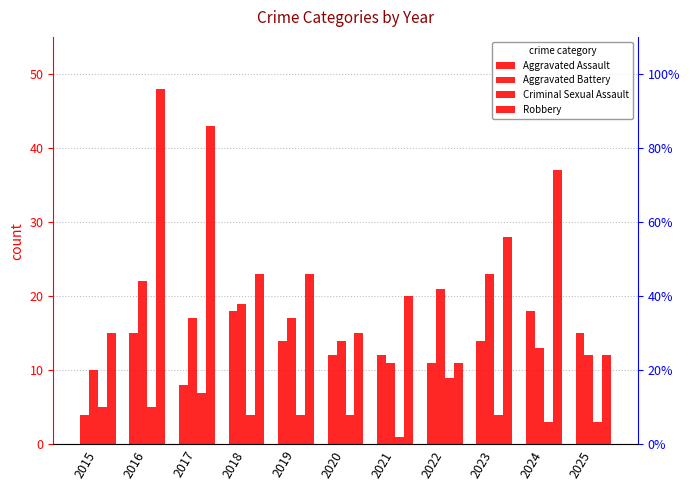

The value of Criminal Sexual Assault at 2022 is 9. True or false?

True